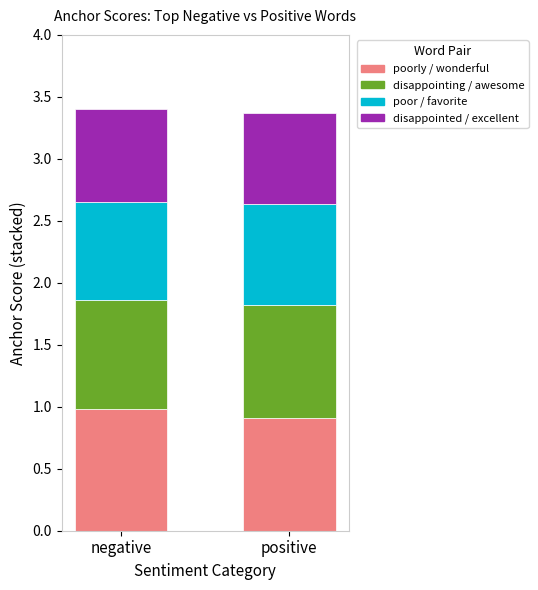

What is the total value across all series at negative?

3.4